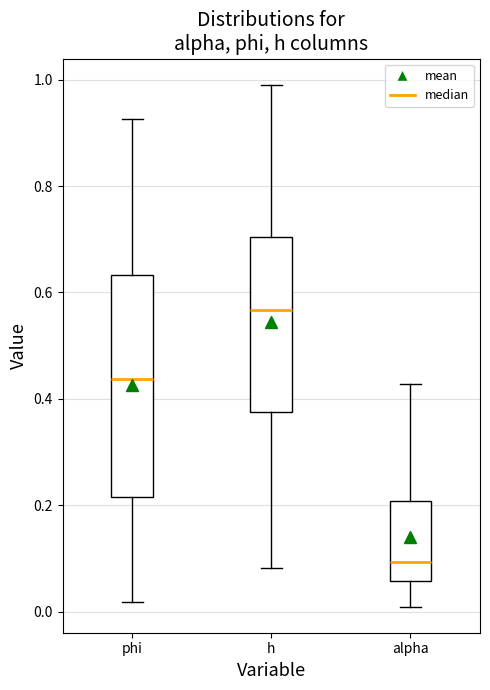

Where does the median line of the box for alpha sit on the y-axis? The values are not printed on the chart, so give them approximately, as read against the axis.

0.10